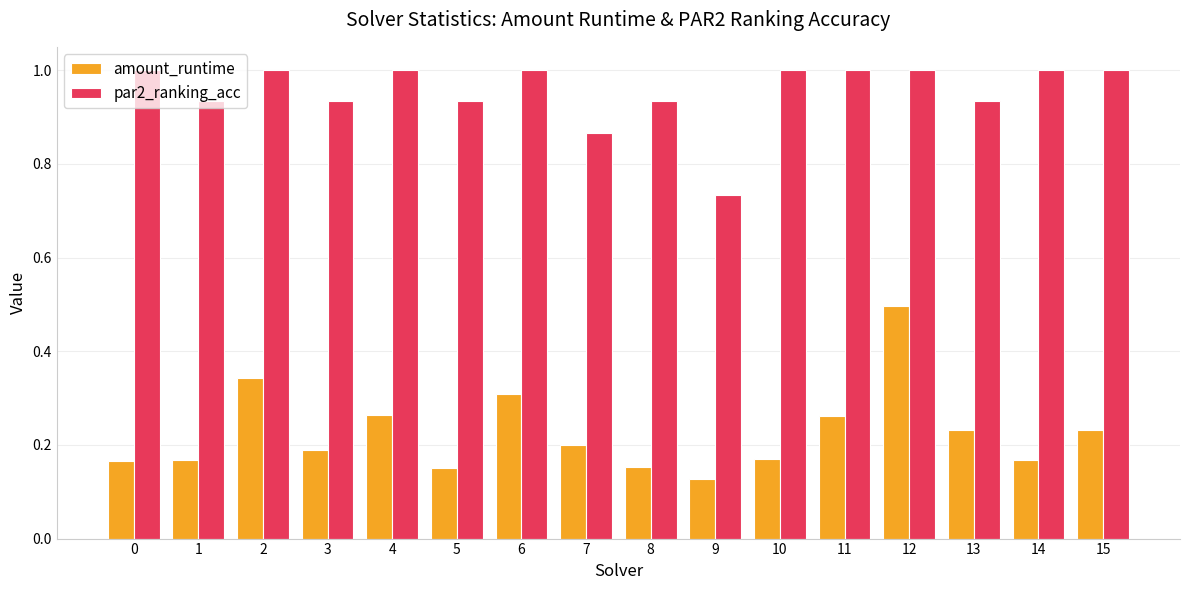

At which category is the sum across all series the highest?

12